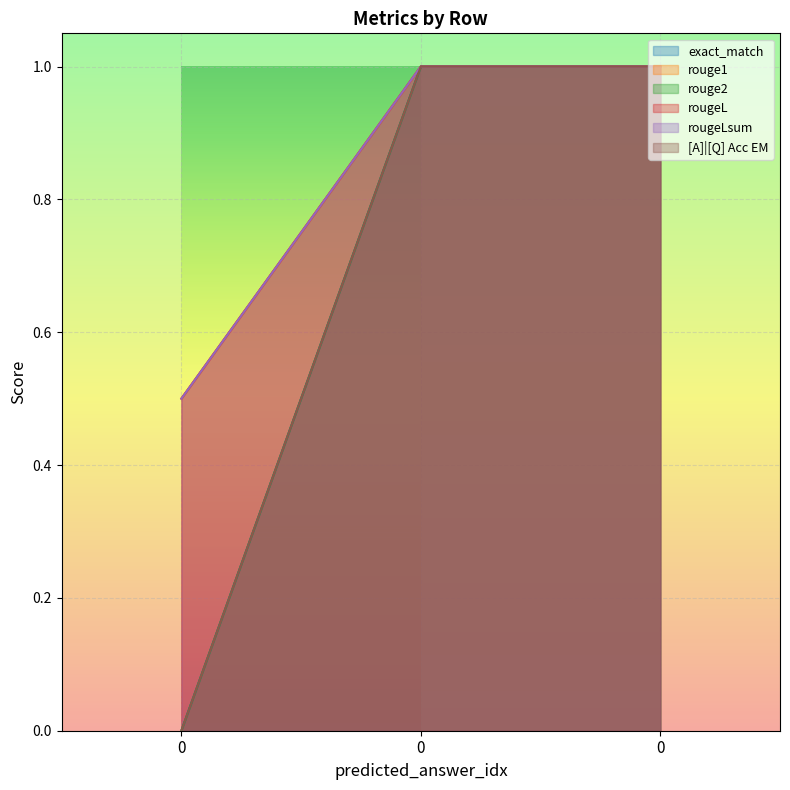

Which series has the largest total across all categories?

rouge1